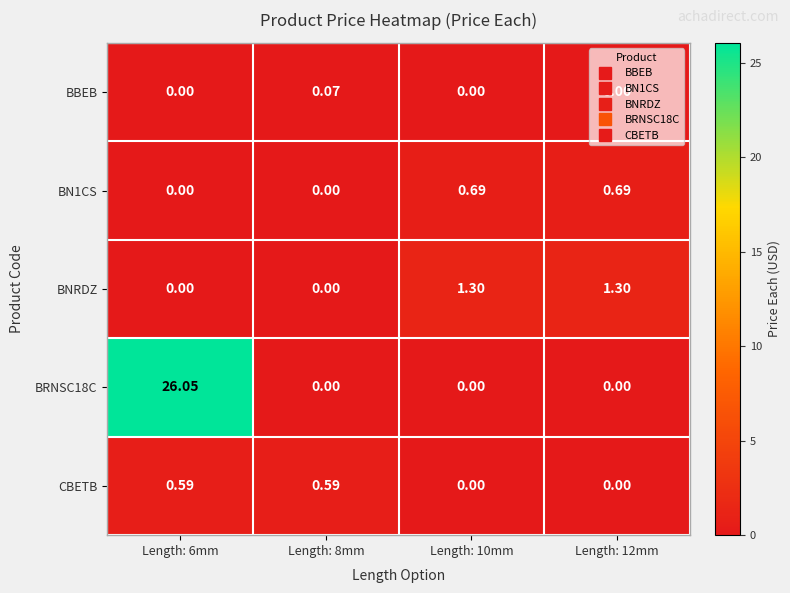

Rank the series by their maximum value, from lowest to highest.

BBEB, CBETB, BN1CS, BNRDZ, BRNSC18C